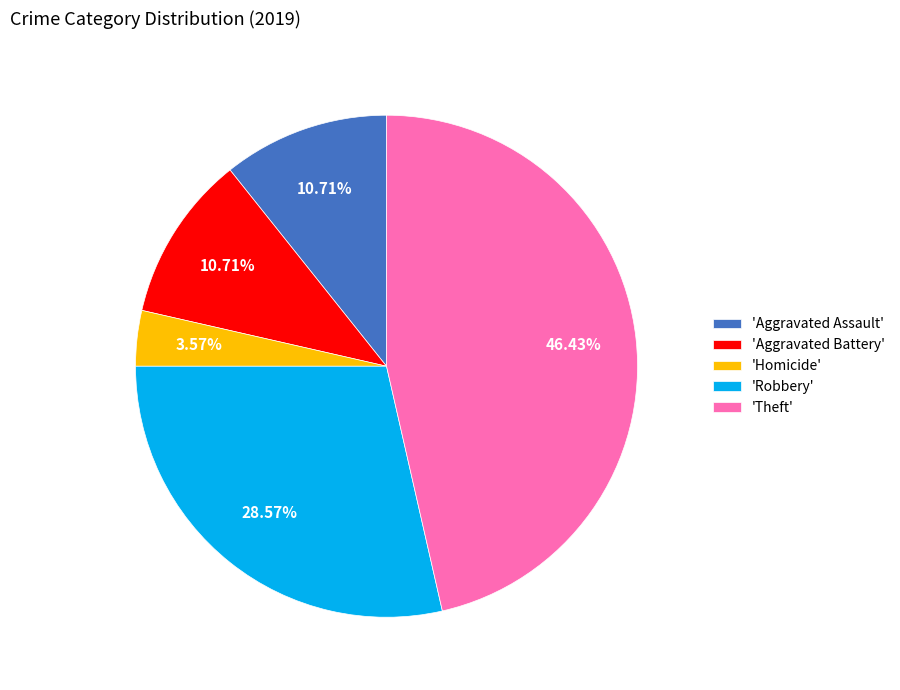

What is the smallest slice in the pie chart?

'Homicide'